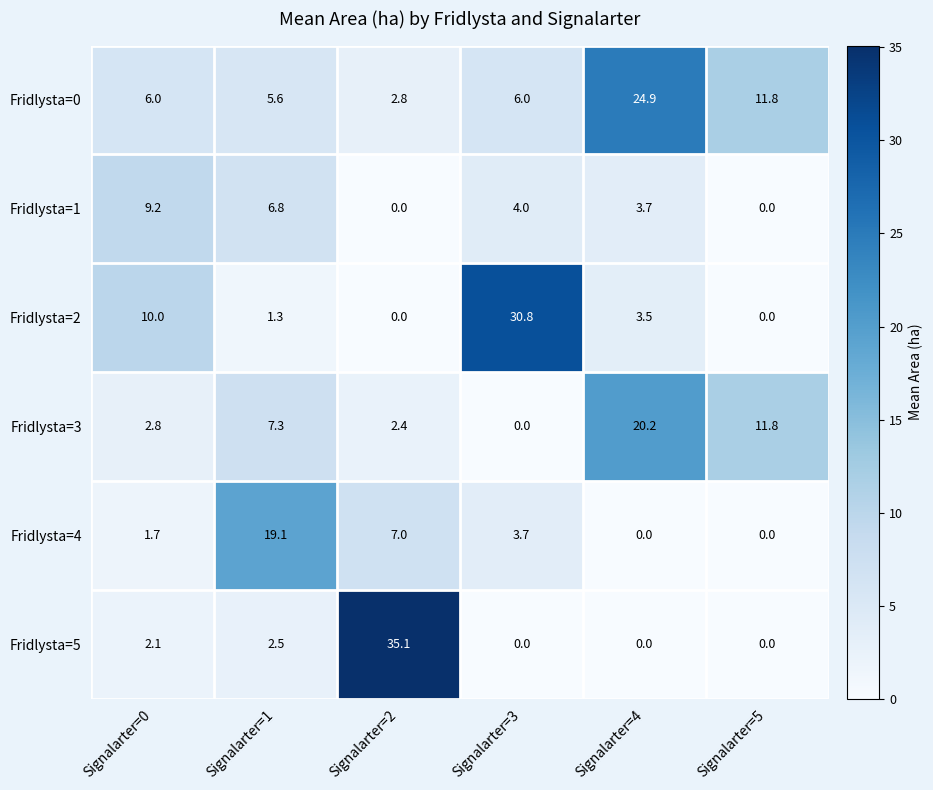

What is the difference between the maximum and minimum values in the Fridlysta=1 series?

9.2